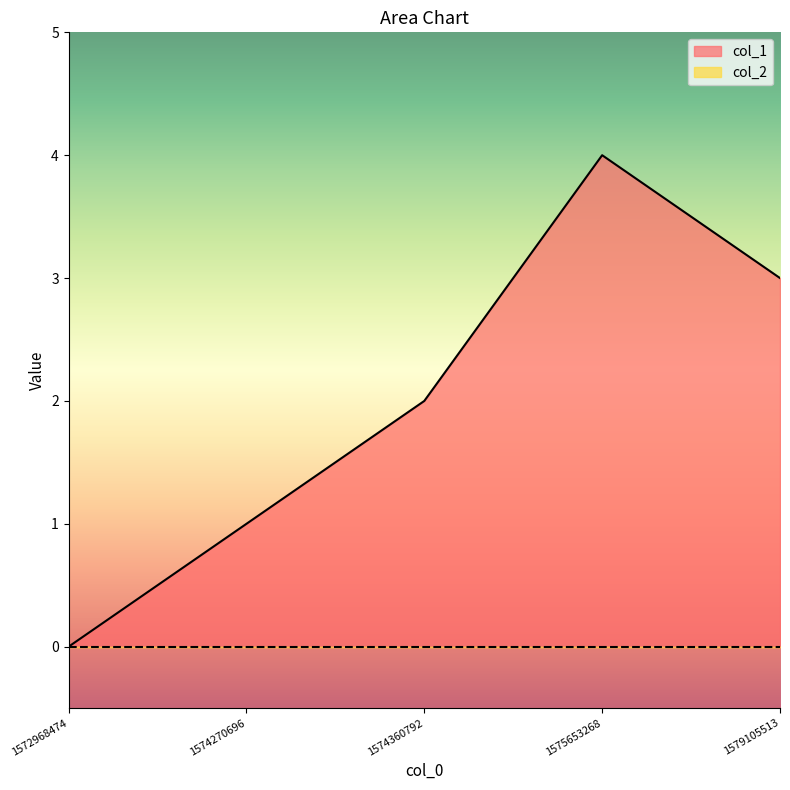

Approximately how many times larger is the value at 1575653268 compared to 1579105513?

1.3